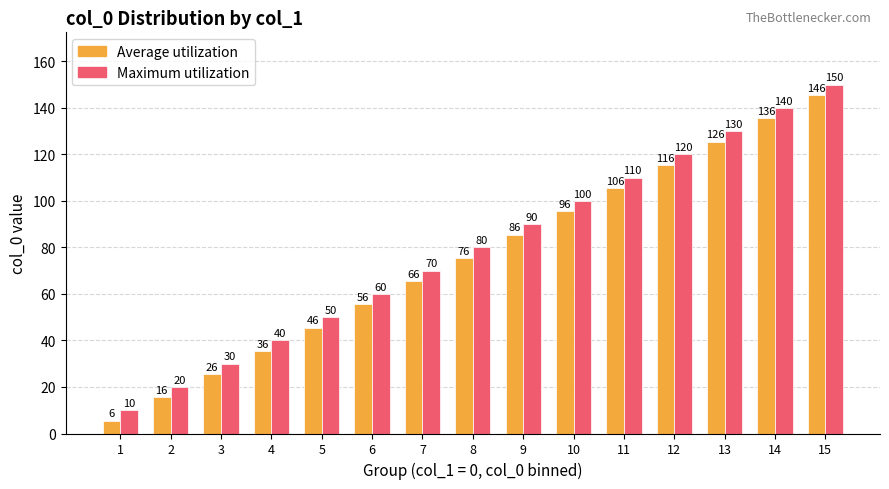

How many bars are there in each group?

2